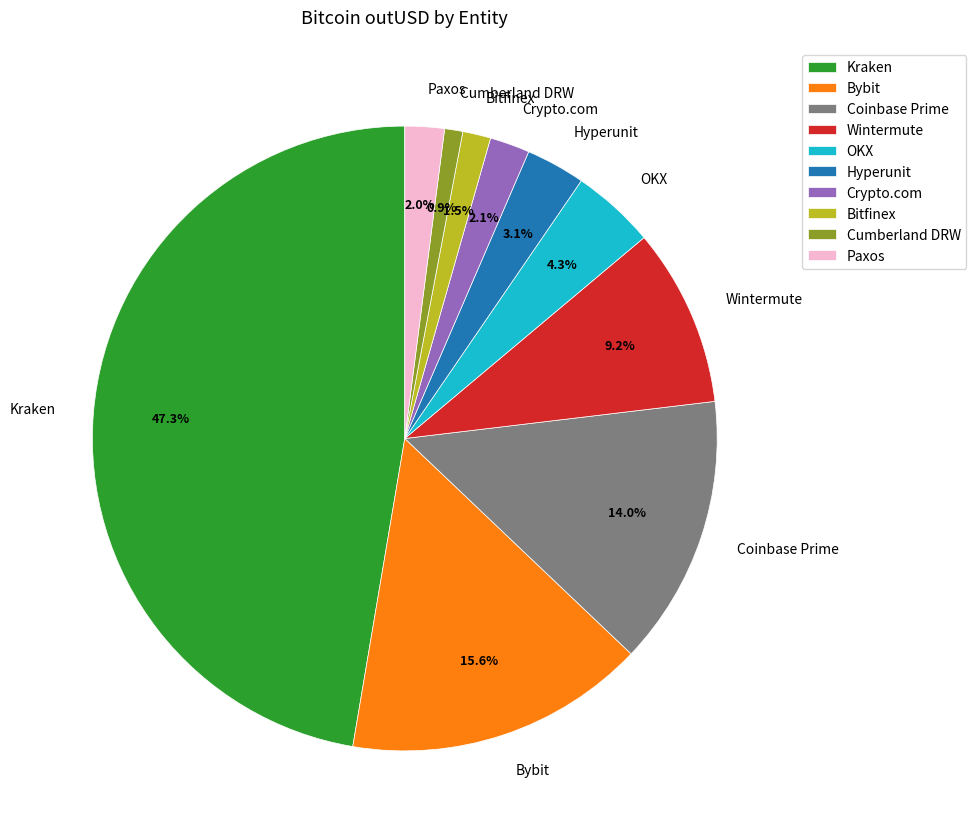

What is the largest slice in the pie chart?

Kraken